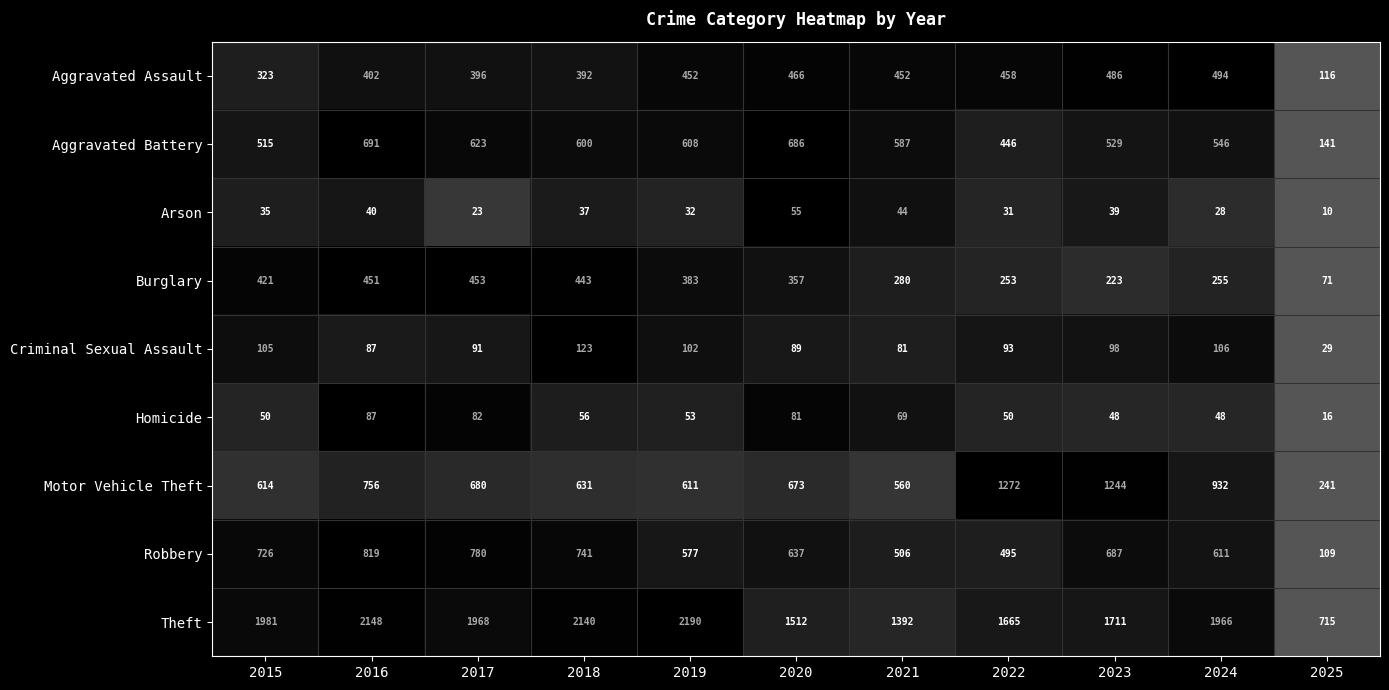

What is the difference between the maximum and minimum values in the Aggravated Battery series?

550